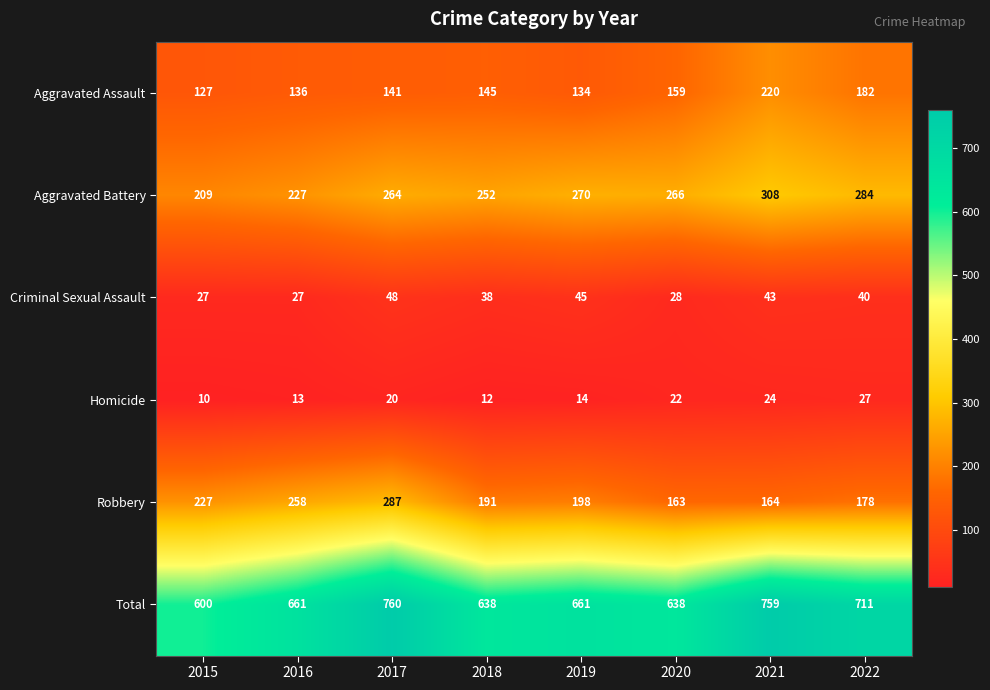

What is the sum of all Total values?

5428